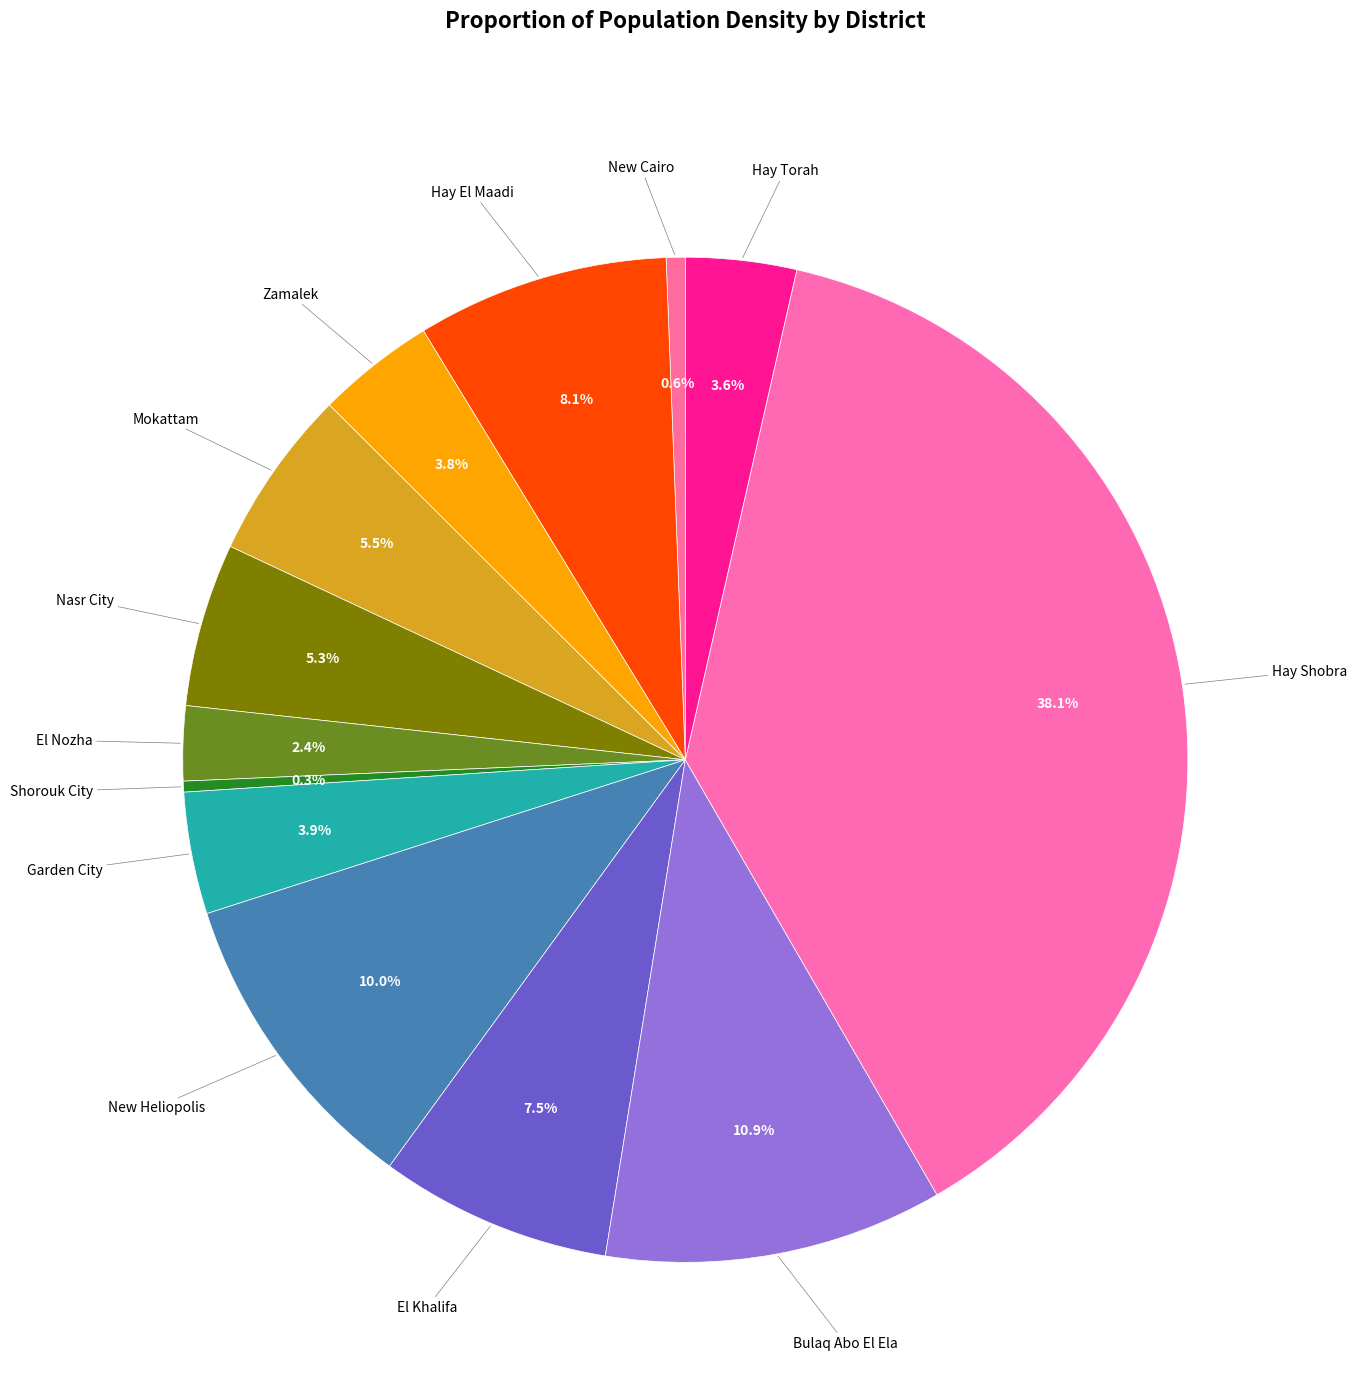

To the nearest percent, what is the average slice percentage?

8%